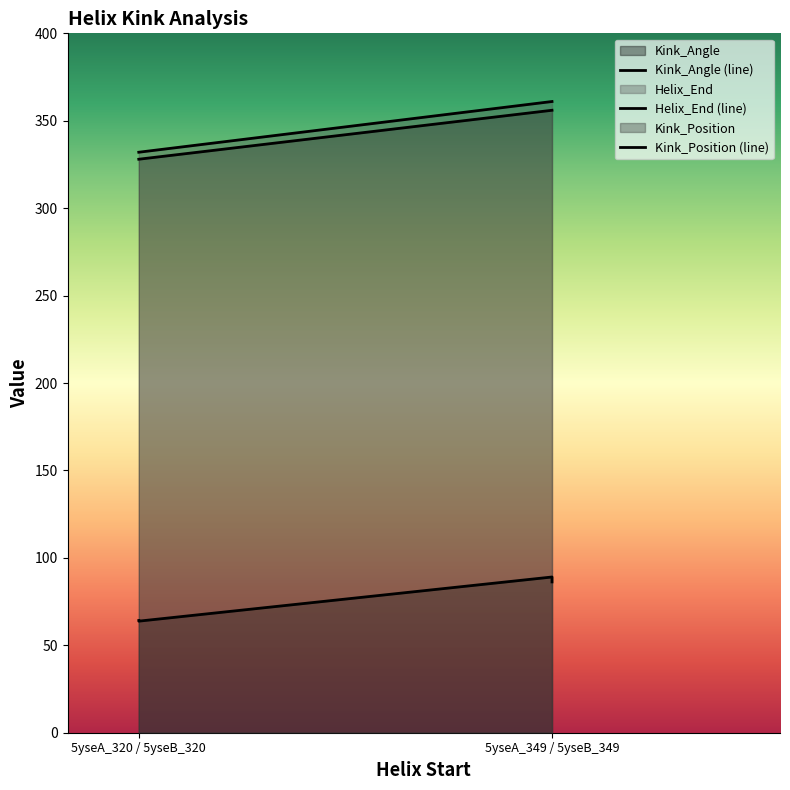

Which series has the largest total across all categories?

Helix_End